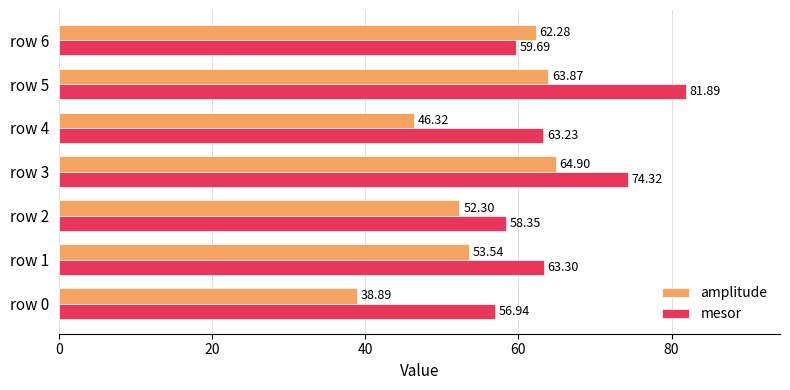

List the series in order of their peak value, lowest first.

amplitude, mesor